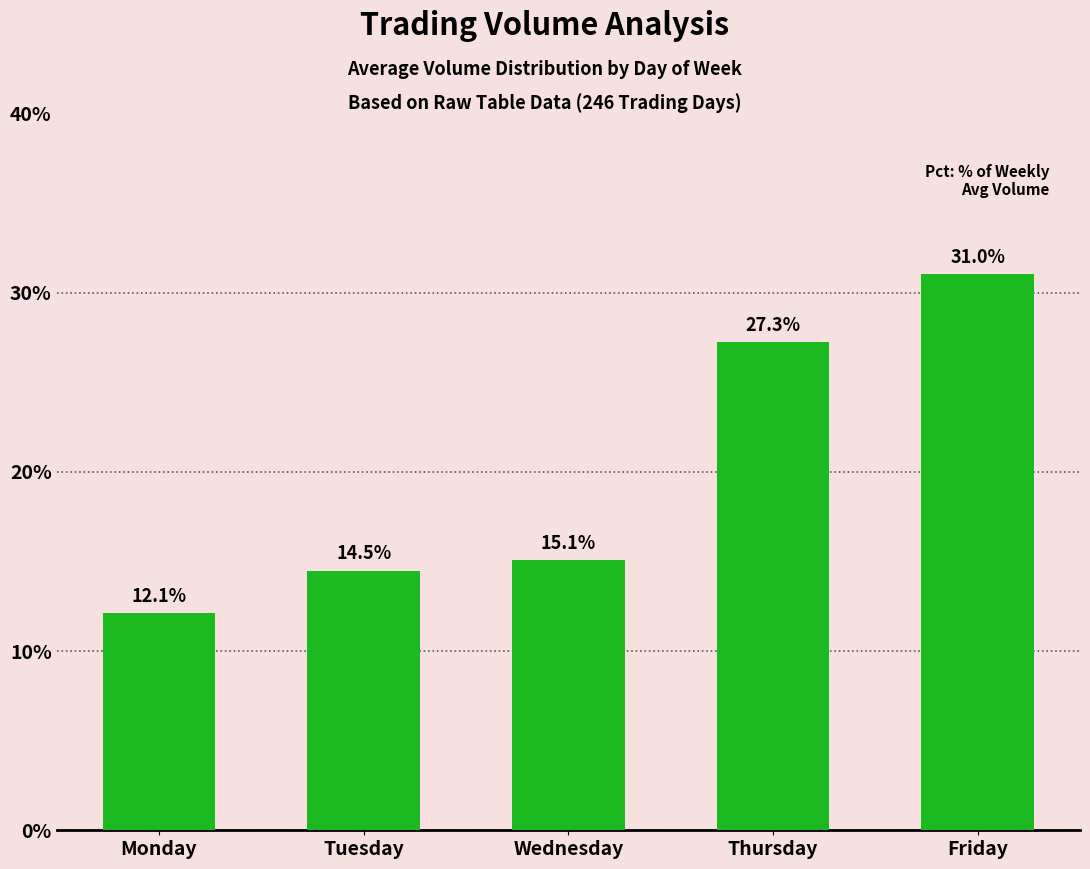

How many bars are there in total?

5